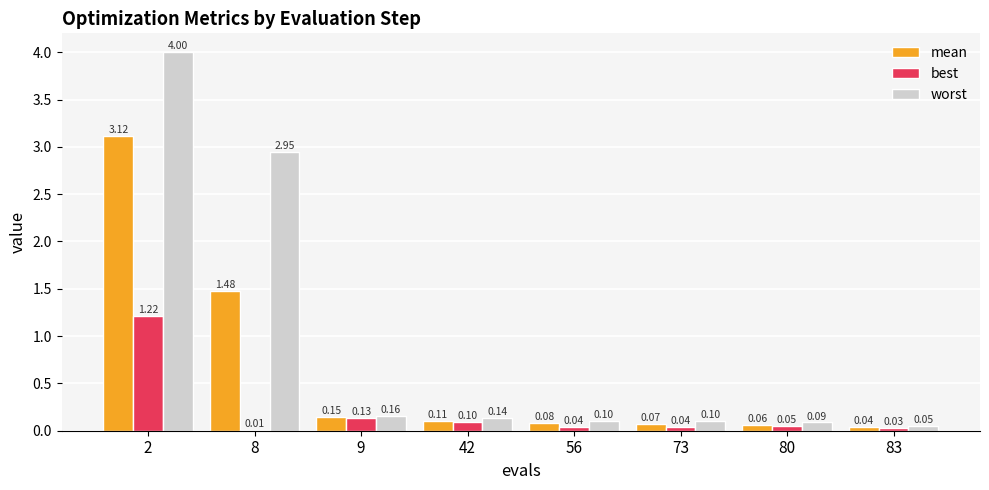

Is the value of best at 9 greater than the value of worst at 83?

Yes